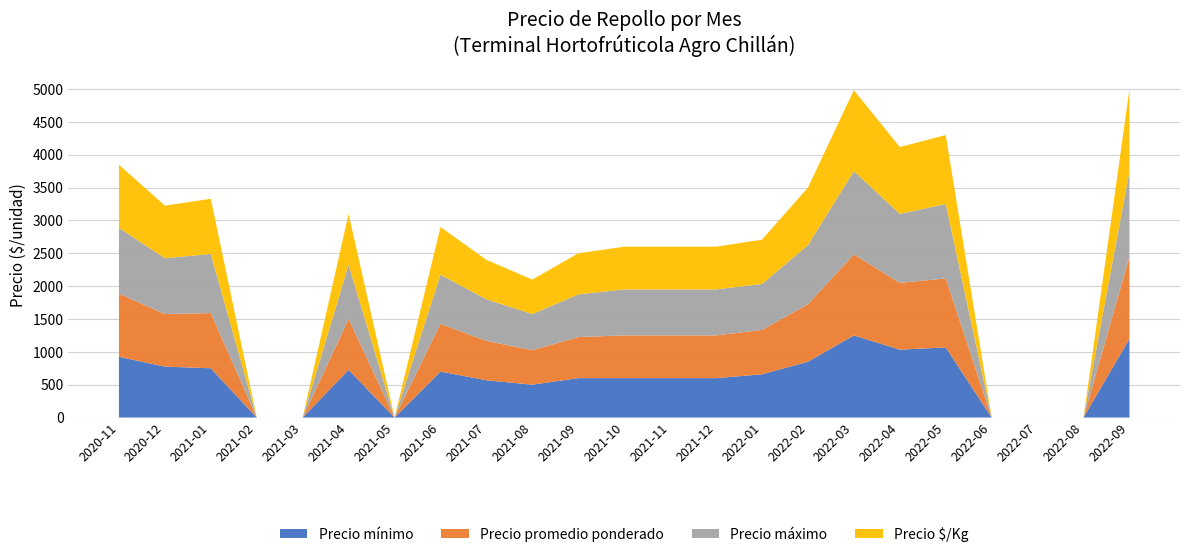

Reading left to right, transcribe all the data shown in this chart.

Precio mínimo: 925	775	750	0	0	725	0	700	567	500	600	600	600	600	658	850	1250	1033	1067	0	0	0	1200
Precio promedio ponderado: 962	800	840	0	0	775	0	725	600	525	625	650	650	650	675	875	1233	1017	1050	0	0	0	1250
Precio máximo: 1000	850	900	0	0	825	0	750	633	550	650	700	700	700	700	900	1267	1050	1133	0	0	0	1300
Precio $/Kg: 962	800	840	0	0	775	0	725	600	525	625	650	650	650	675	875	1233	1017	1050	0	0	0	1250